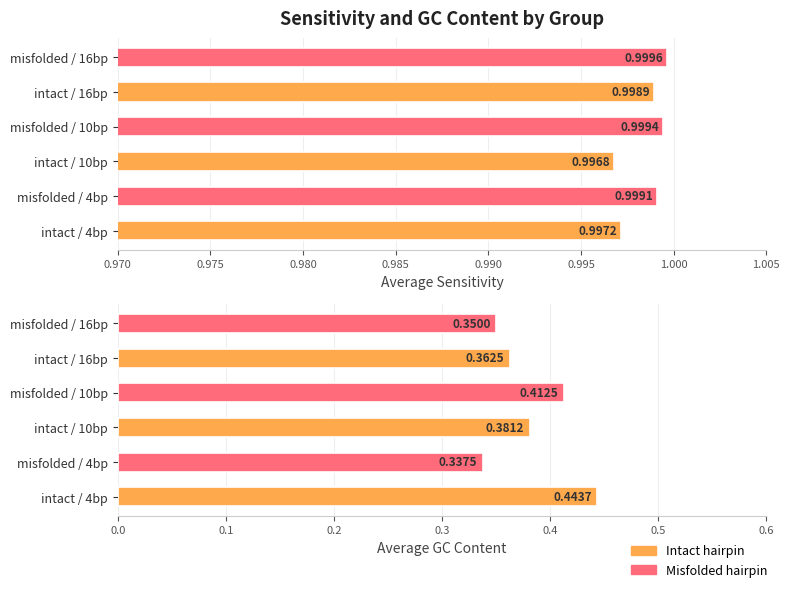

The value of Average GC content at misfolded / 4bp is 0.6. True or false?

False